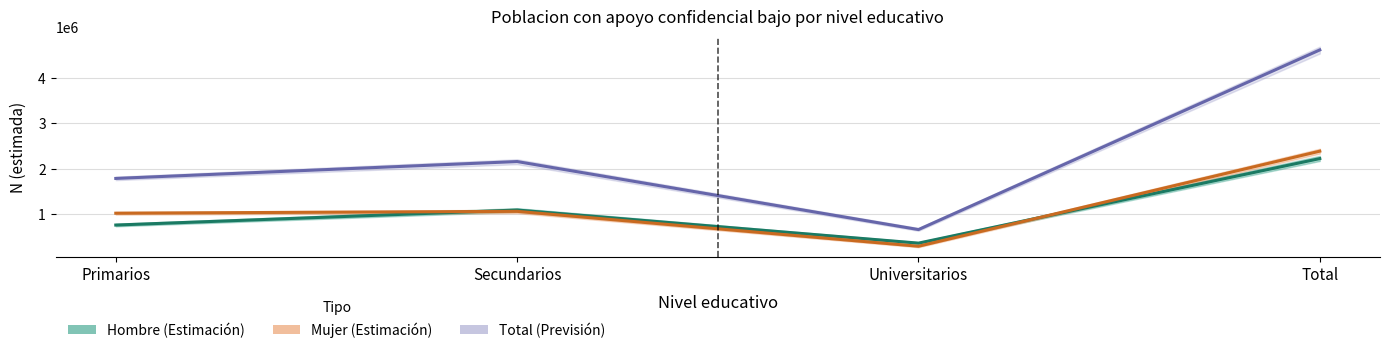

Which label corresponds to the smallest value in the chart?

Universitarios